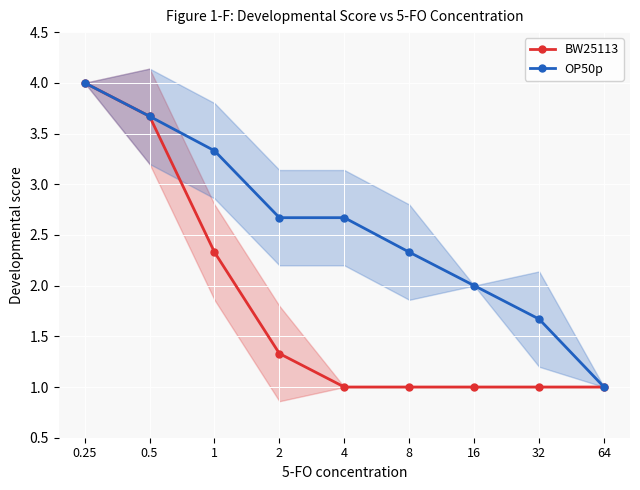

What is the difference between the maximum and minimum values in the BW25113 series?

3.0